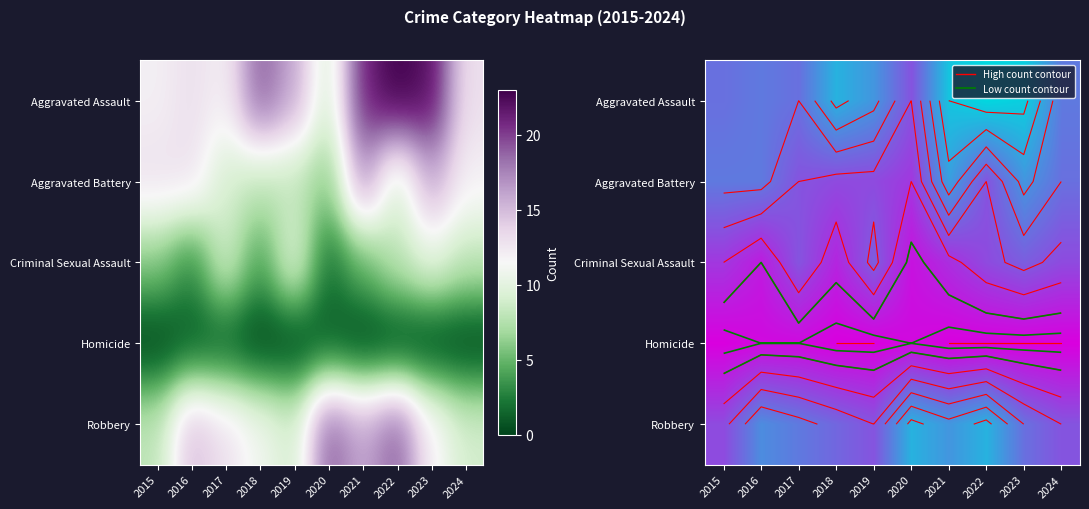

Count the number of data series in this chart.

5